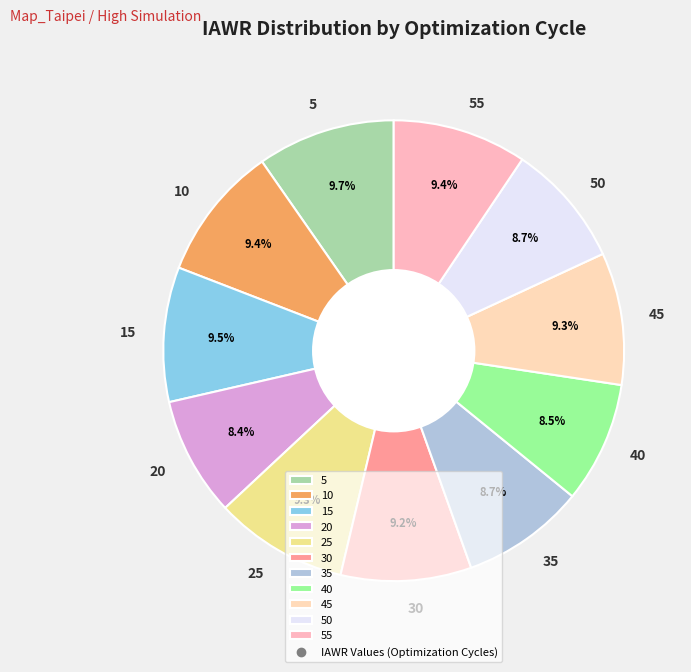

True or false: 45 accounts for 9% of the total.

True